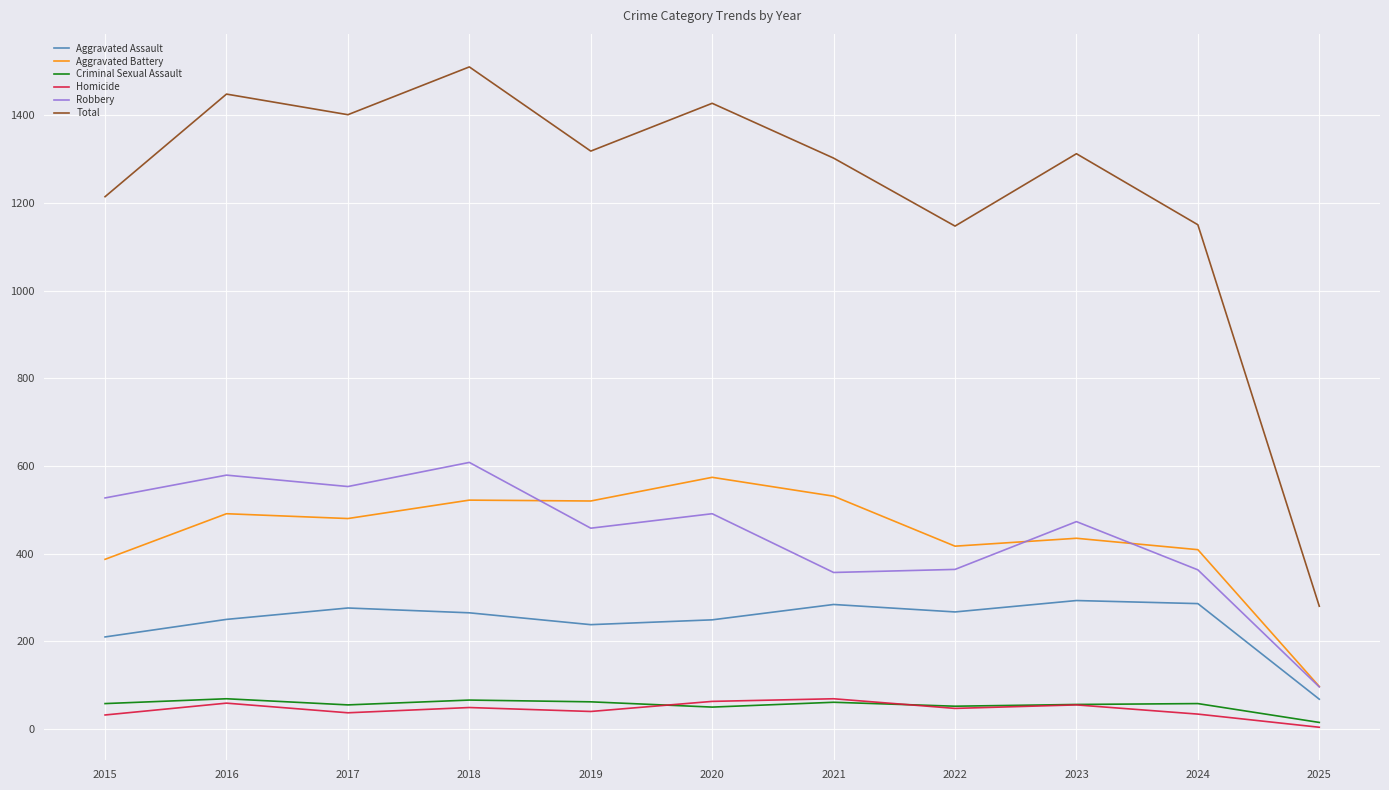

At how many categories does at least one series exceed 687?

10